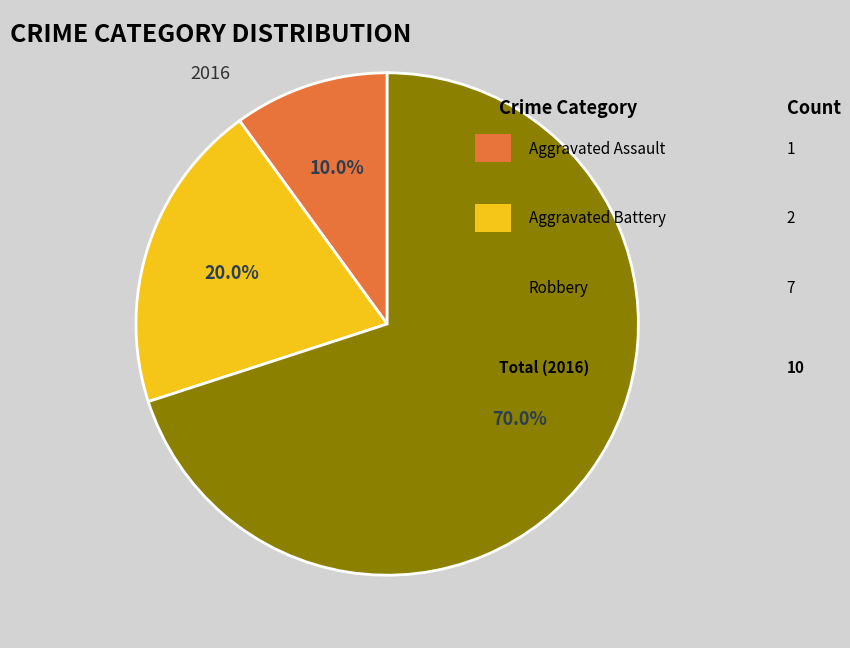

Does any single category account for the majority?

Yes